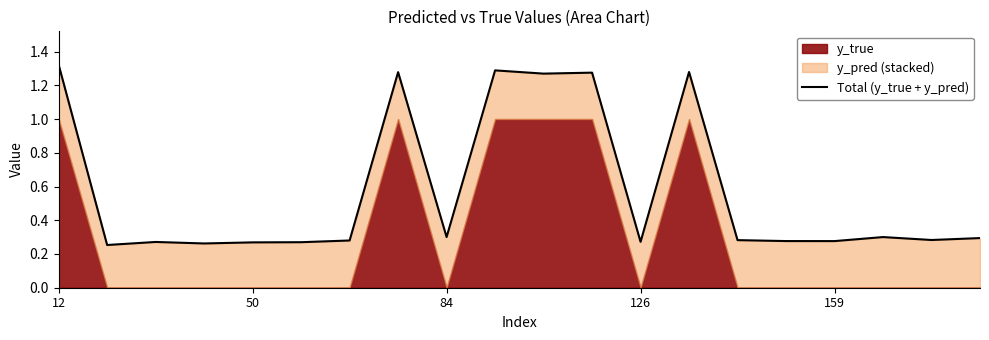

The chart shows a value of 1.3 at 9. True or false?

True